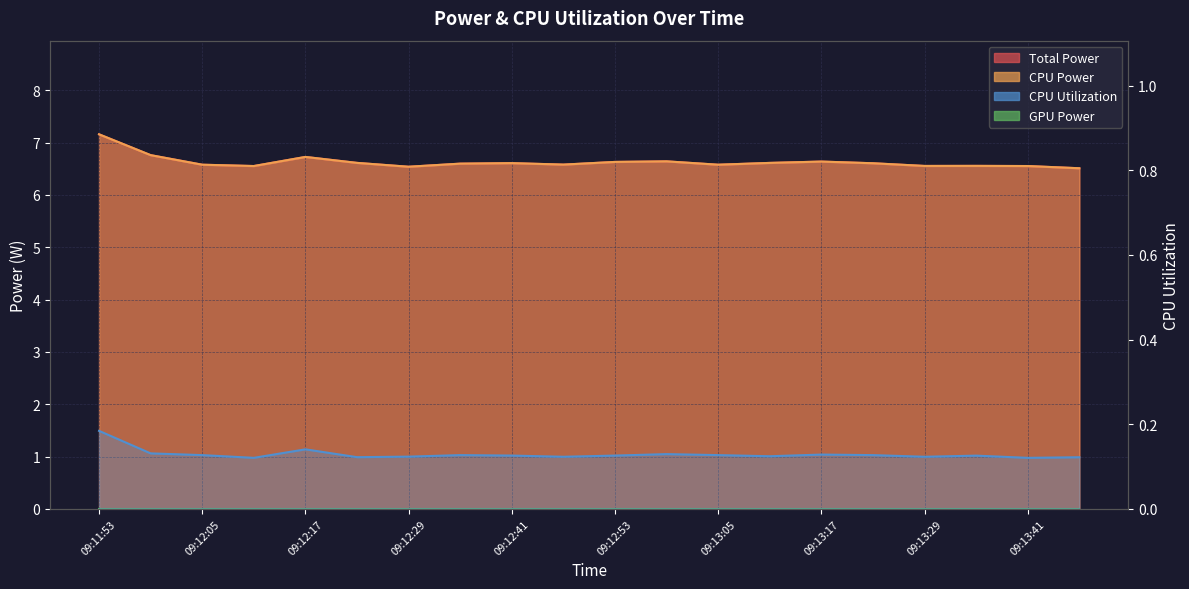

What is the label of the 2nd point from the left?

09:11:59